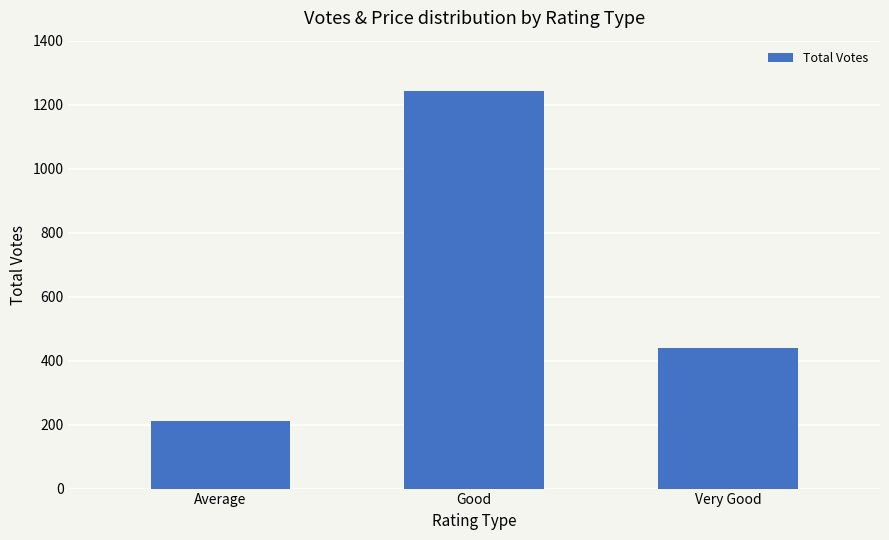

Is it true that the value at Very Good is 439?

True